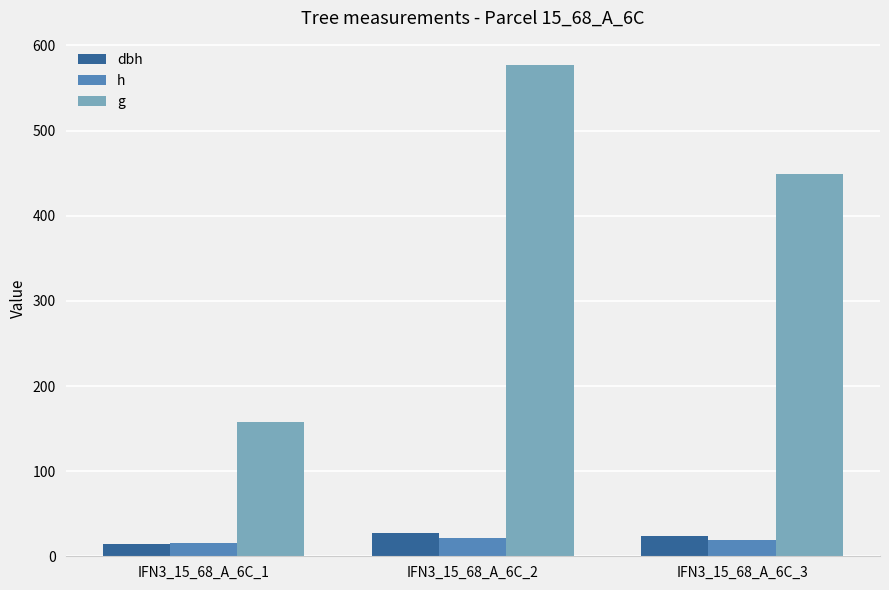

The value of h at IFN3_15_68_A_6C_2 is 21.0. True or false?

True